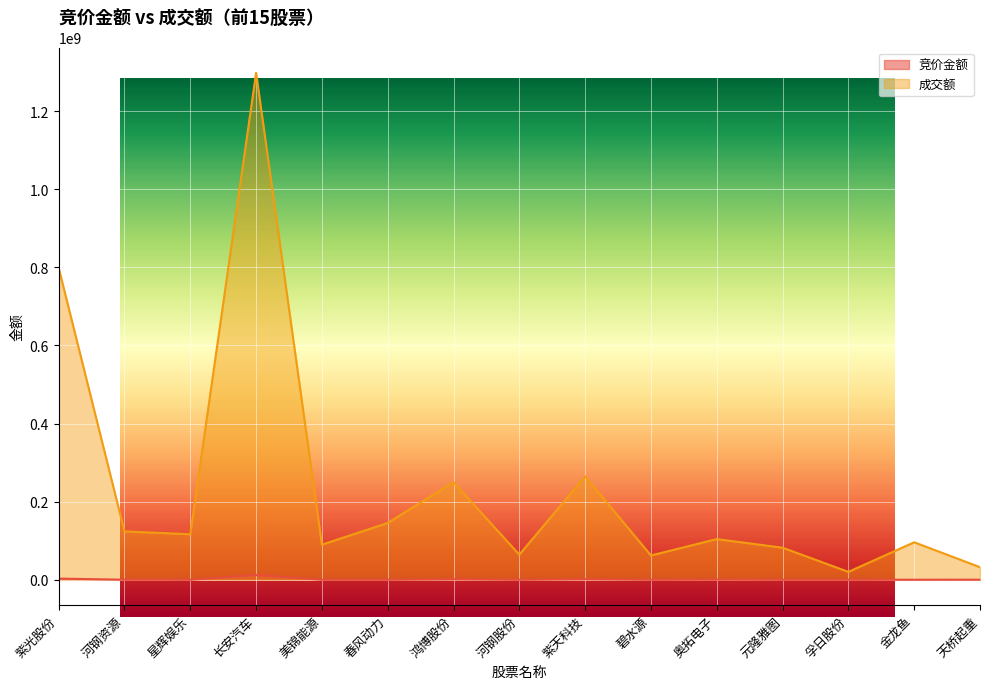

What is the difference between the maximum and minimum values in the 竞价金额 series?

12125369